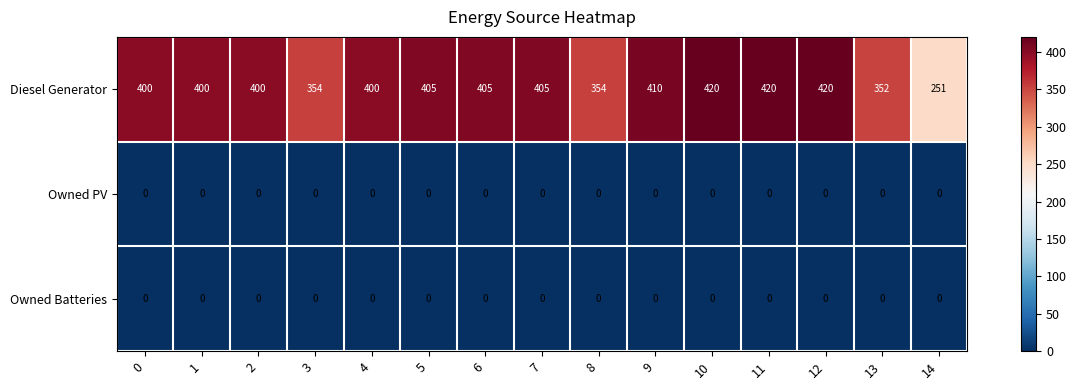

What is the total value across all series at 11?

420